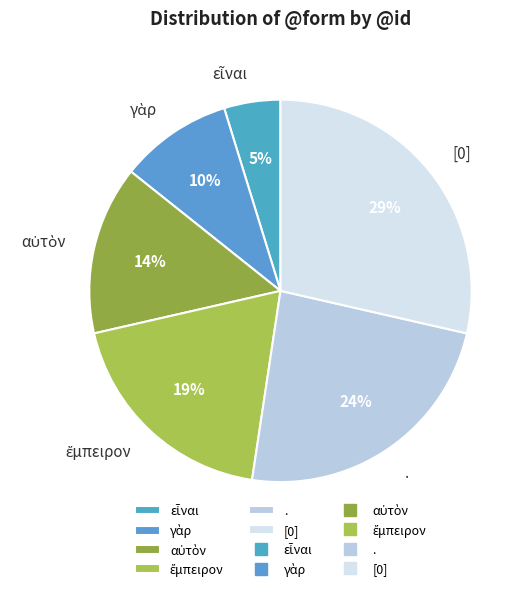

To the nearest percent, what percentage of the pie is [0]?

29%